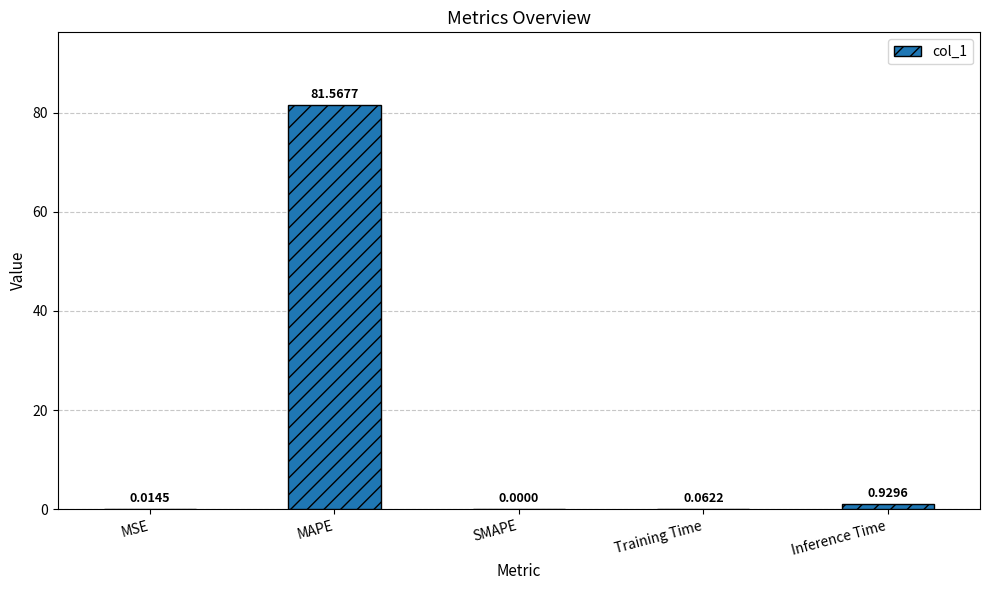

What is the sum of all values?

82.6